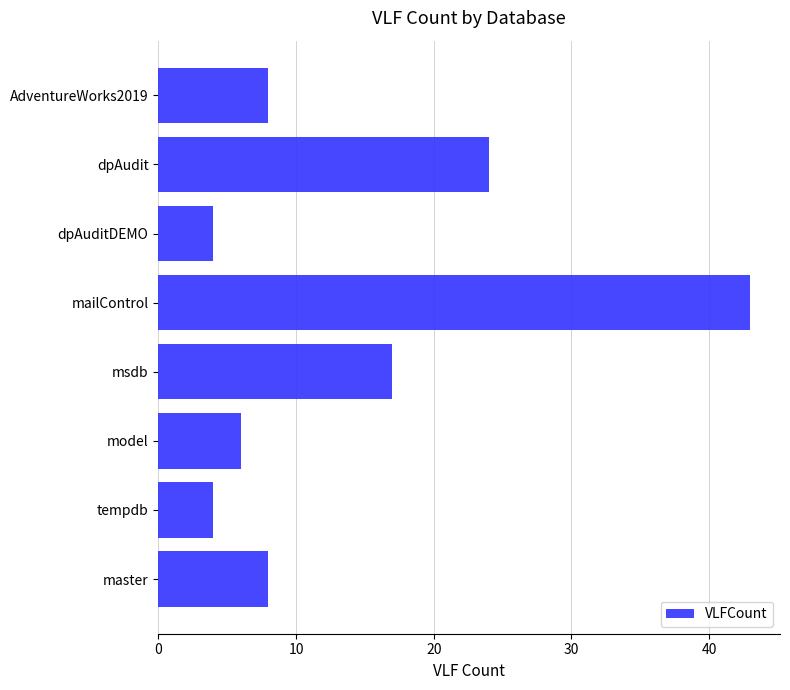

The value at mailControl is 63. True or false?

False